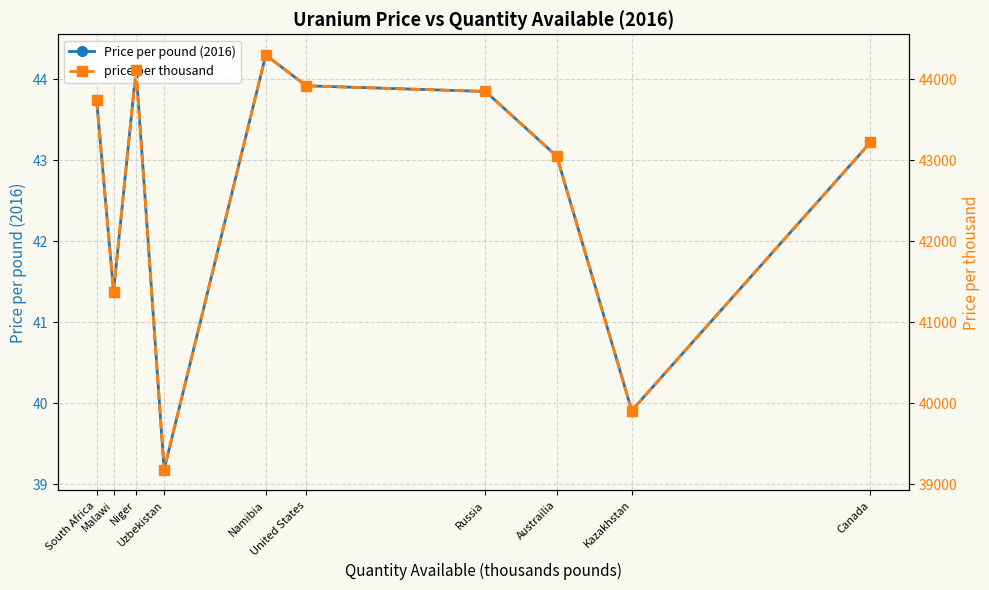

True or false: price per thousand and Price per pound (2016) cross at least once.

False